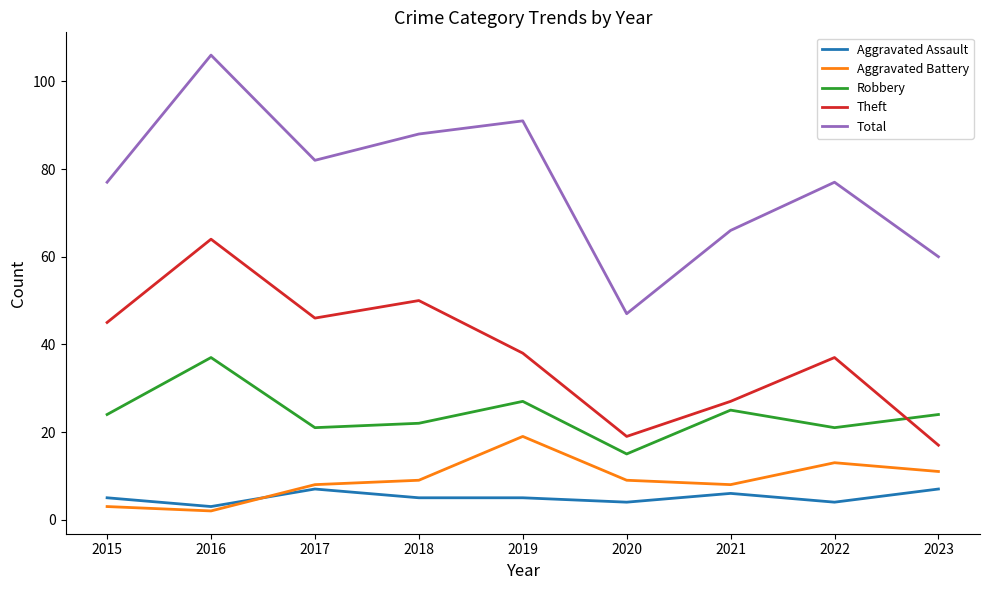

Which category has the highest value in the Theft series?

2016